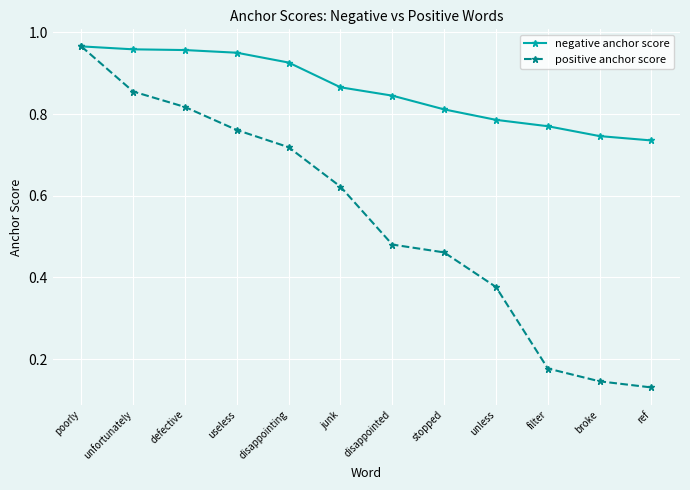

Between defective and disappointed, which series saw the biggest shift?

positive anchor score